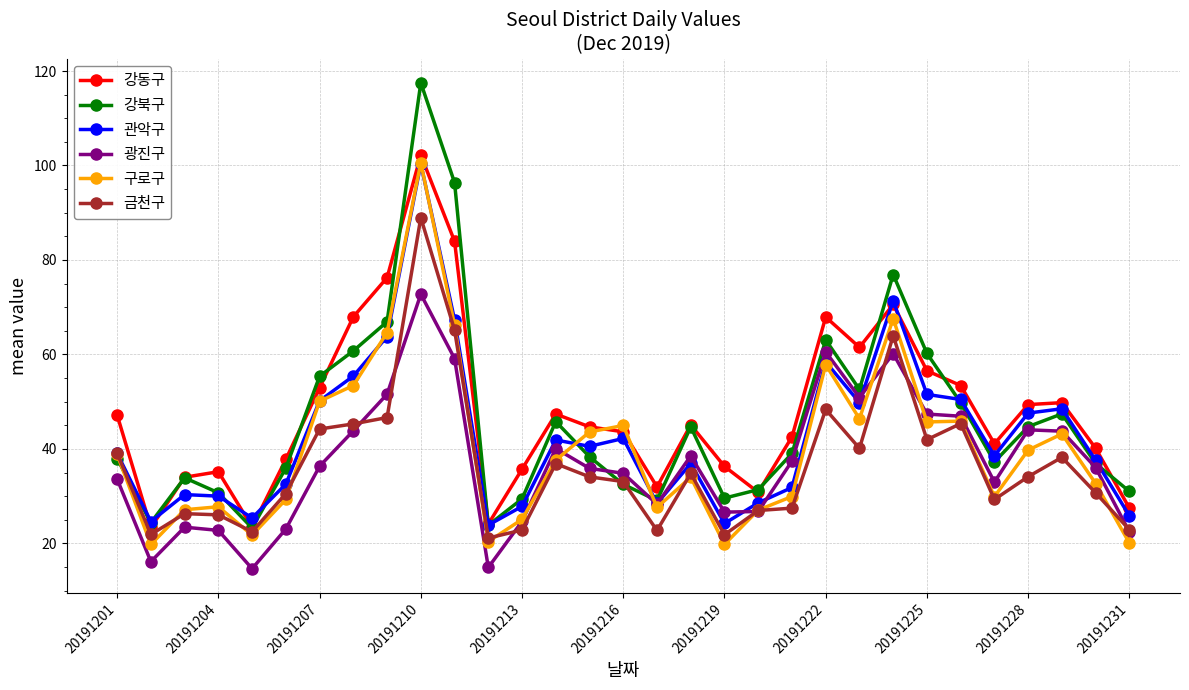

What is the sum of all 관악구 values?

1325.0